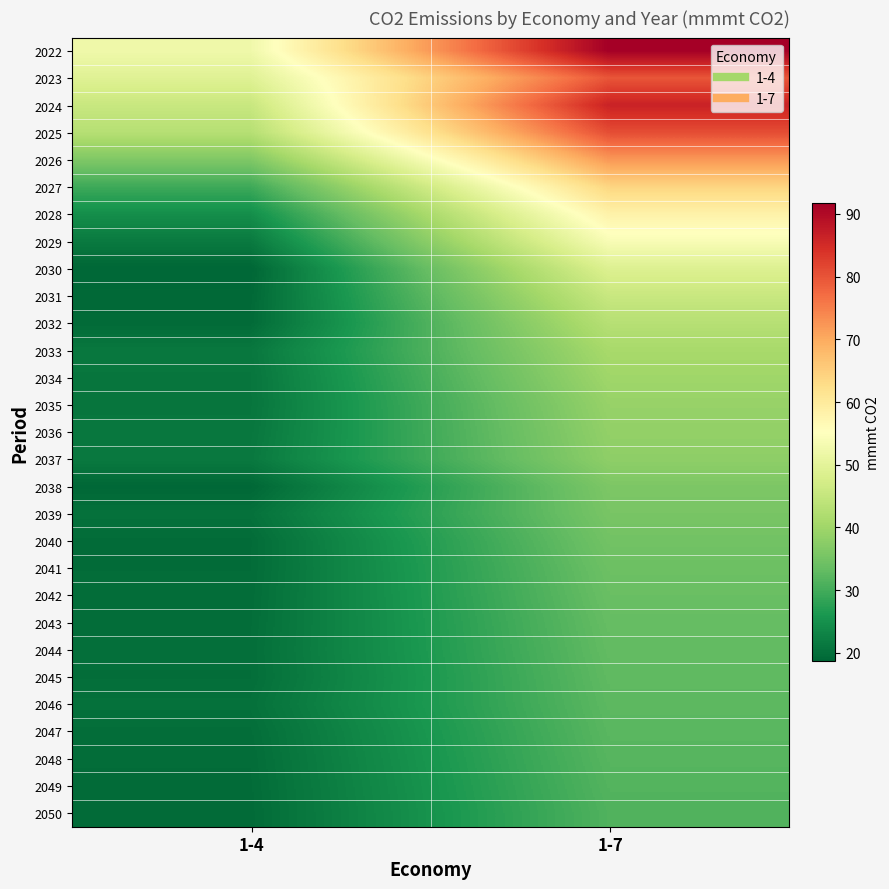

At how many categories does at least one series exceed 59?

1